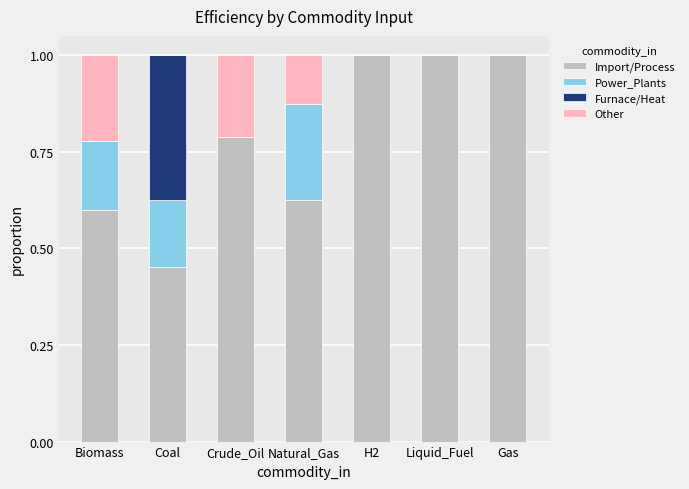

What is the total value across all series at Gas?

1.0